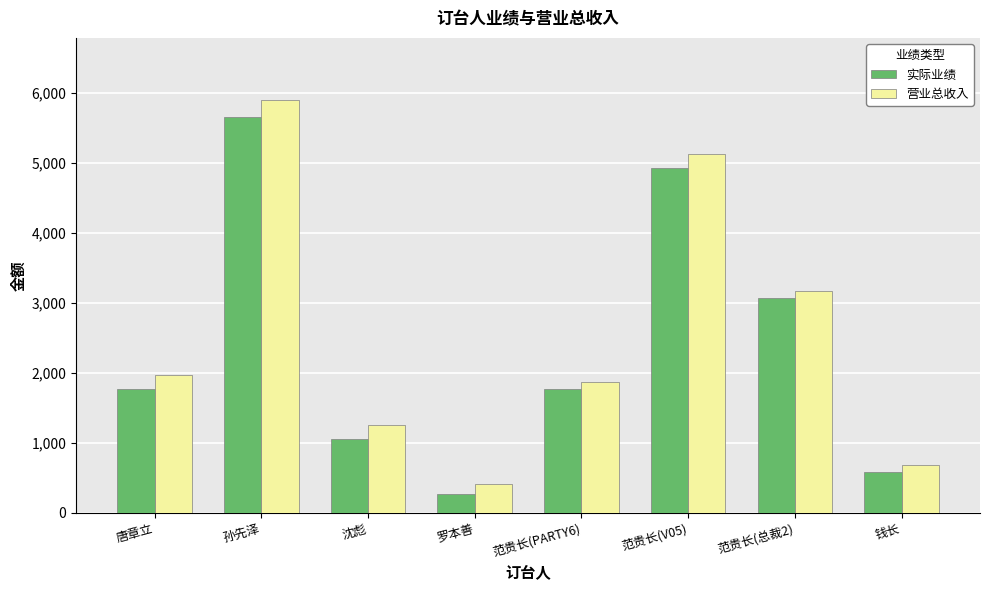

Which category has the highest value in the 实际业绩 series?

孙先泽